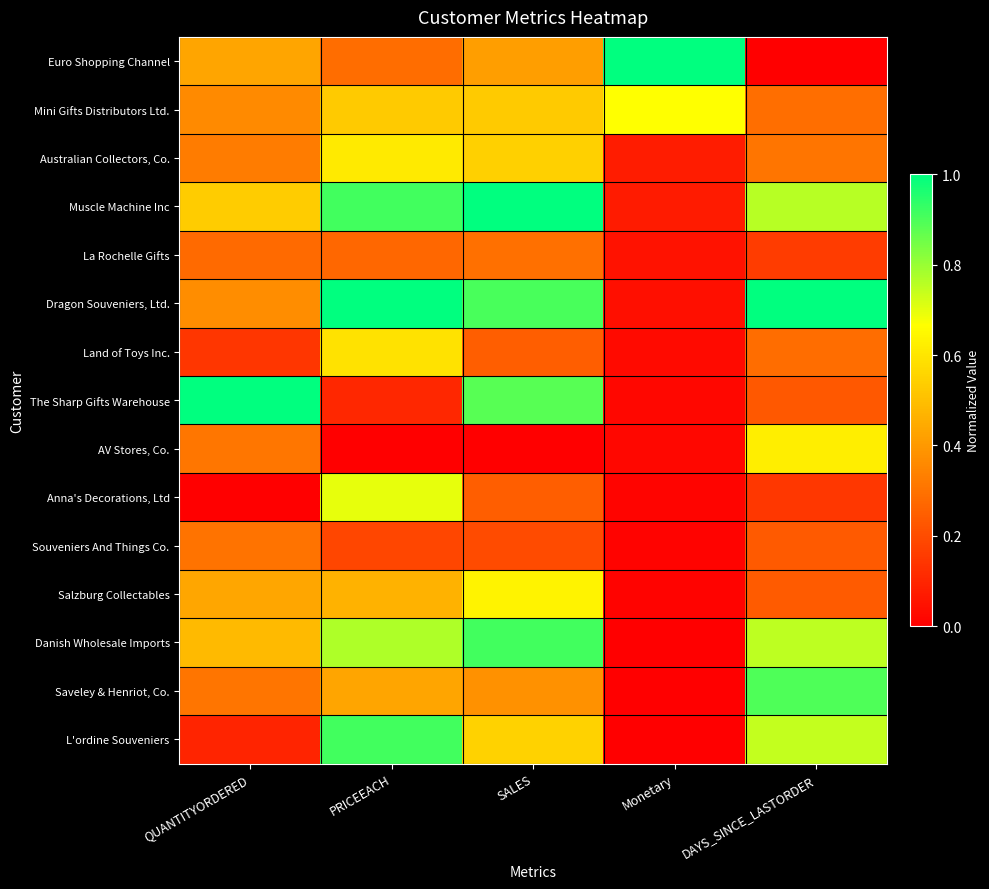

What is the total value across all series at Monetary?

2.0